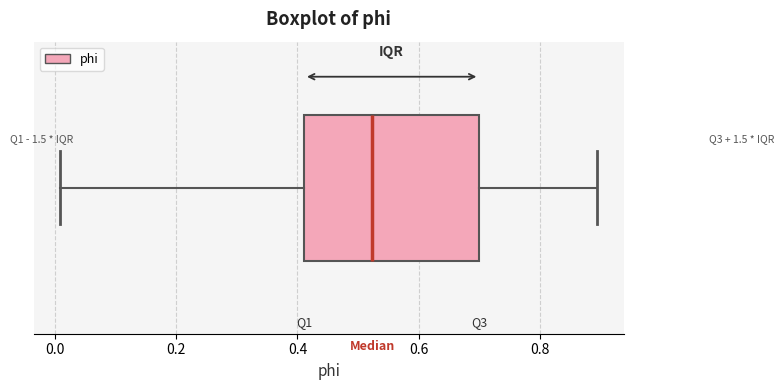

Read this box plot against the x-axis: the position of the median line, the range covered by the box, and the ends of both whiskers. The values are not printed on the chart, so give them approximately, as read against the axis.

median 0.52, box 0.42 to 0.70, whiskers 0.00 to 0.90